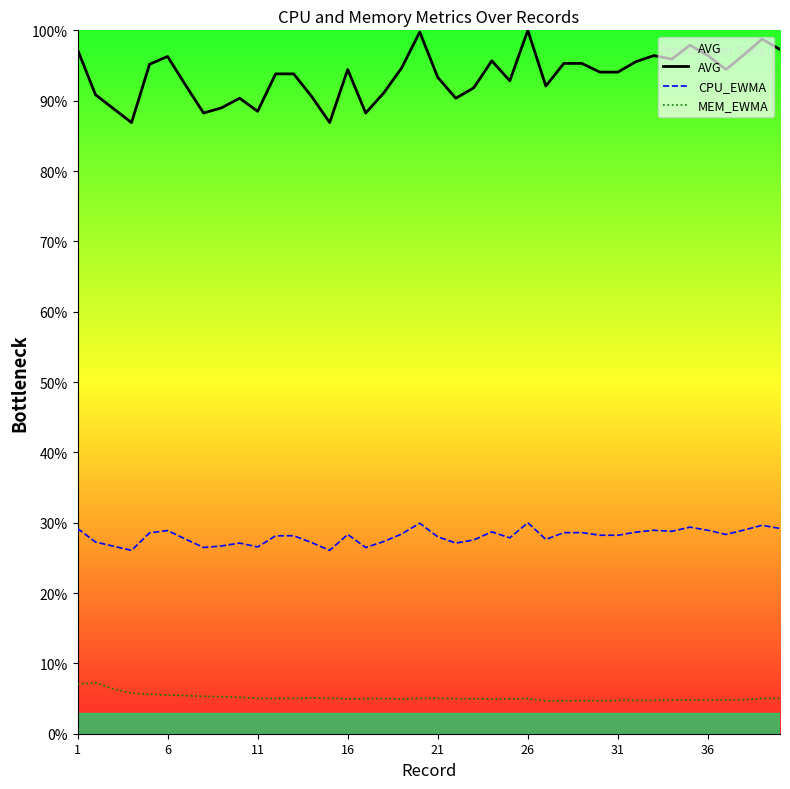

Does the chart have visible grid lines?

No